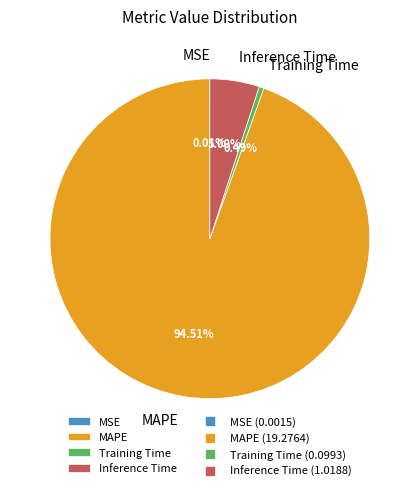

What is the ratio of the value at MAPE to the value at Inference Time?

18.9